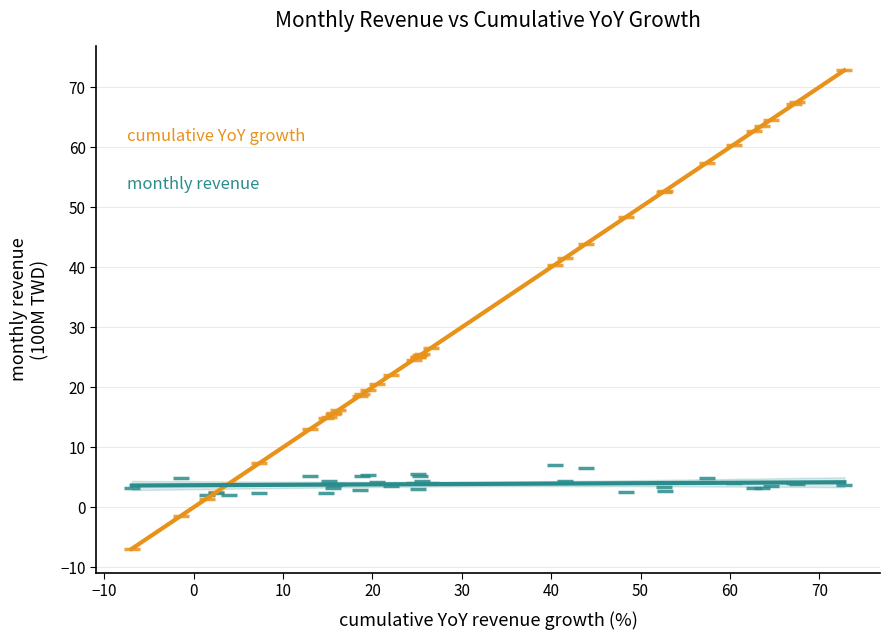

Across all series, what Y value is closest to 32?

26.5